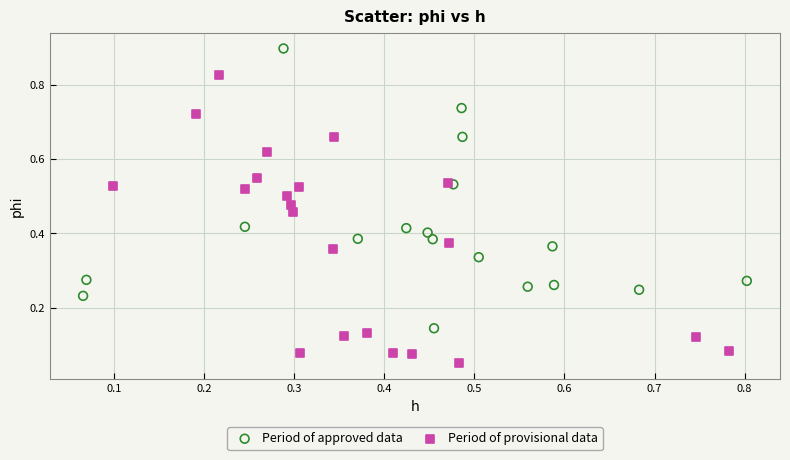

Which series has the widest spread of Y values?

Period of provisional data